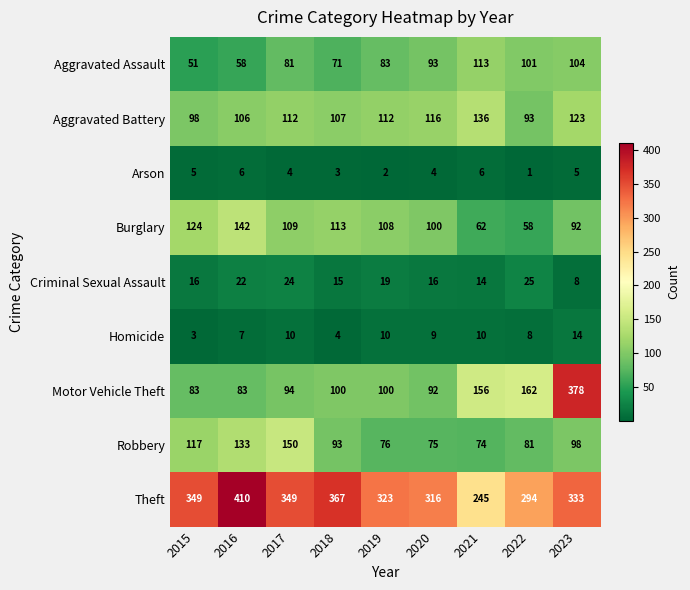

How many data points does each series have?

9